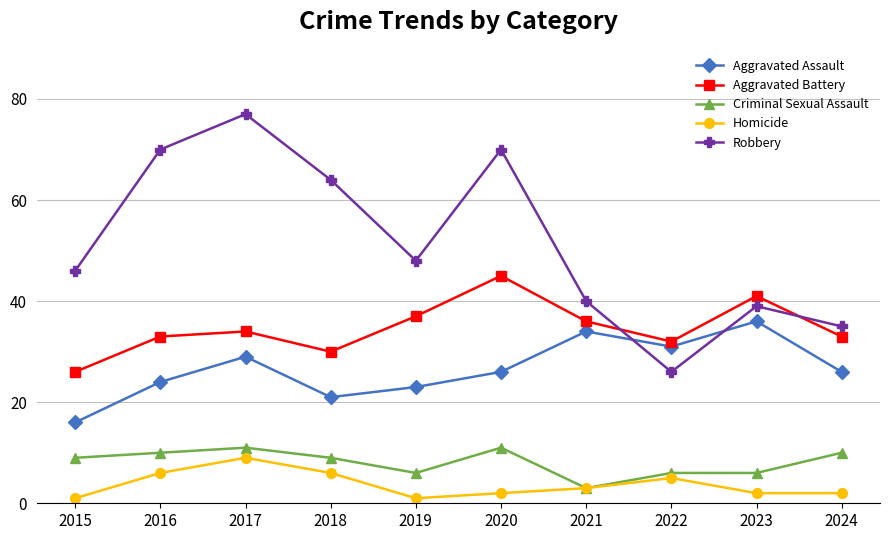

Which series has the largest range (max minus min)?

Robbery